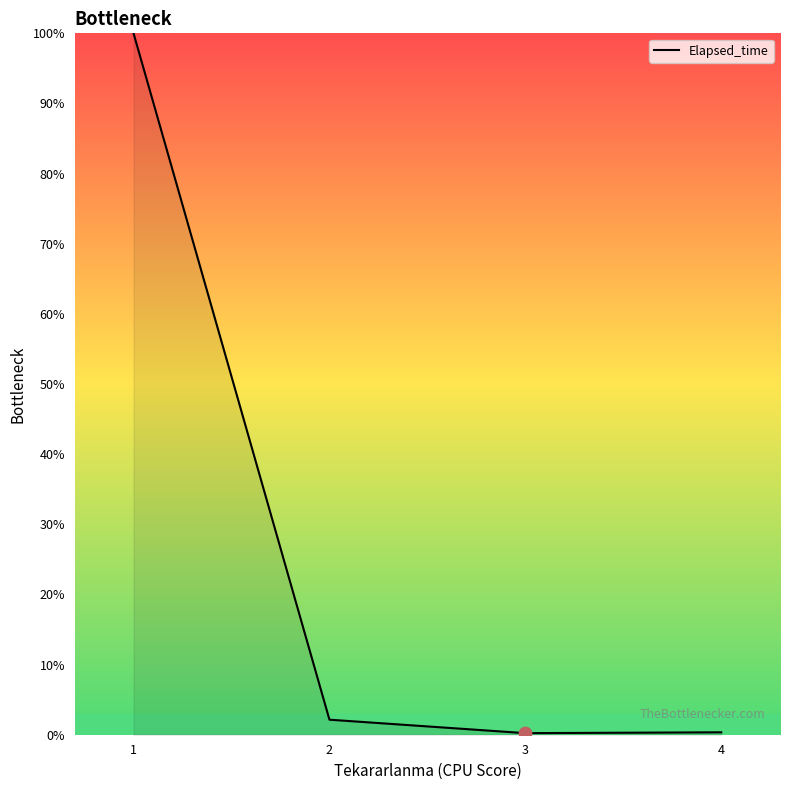

What is the change in value from 2 to 4?

-1.8